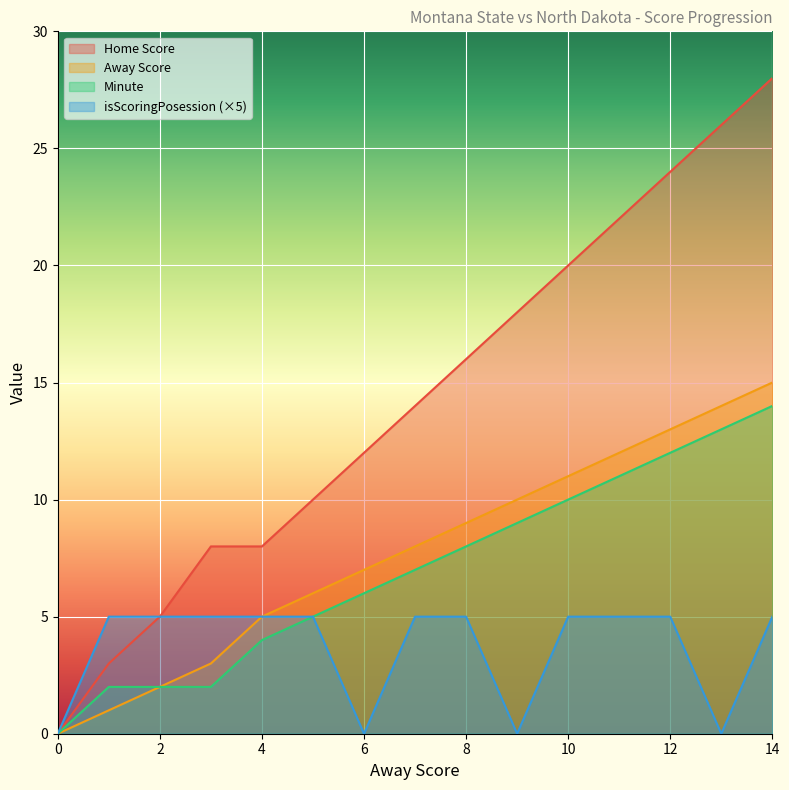

The Away Score series shows 12 at 11. True or false?

True